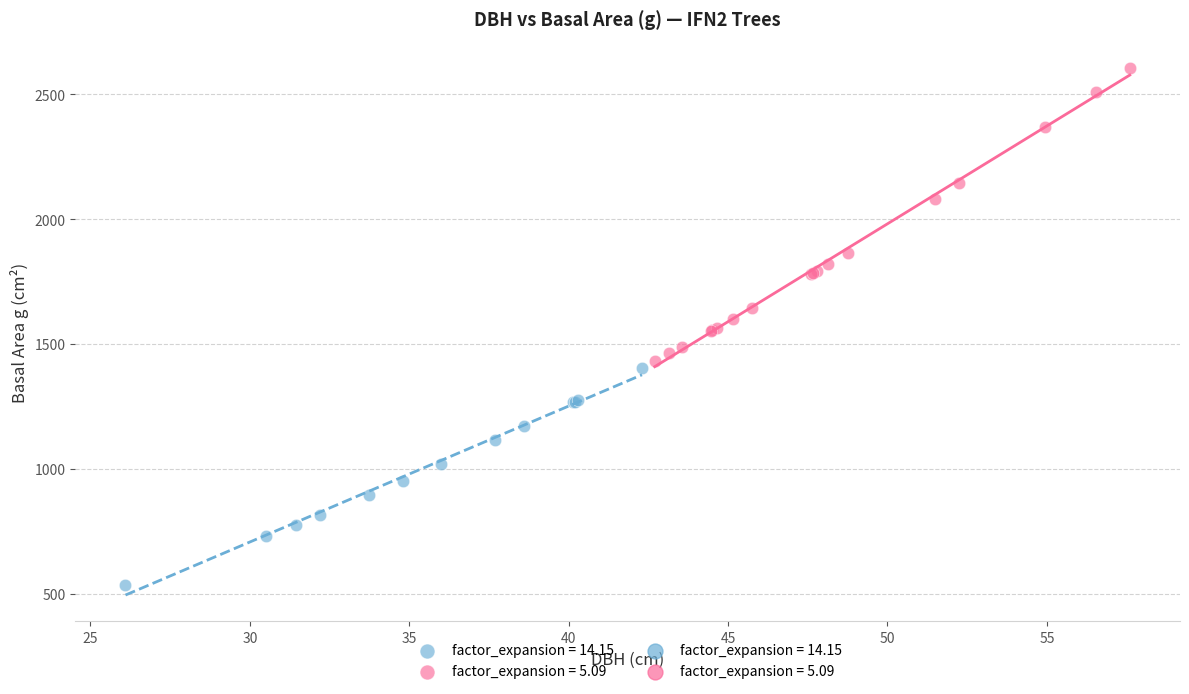

Which series contains the lowest Y value?

factor_expansion = 14.15